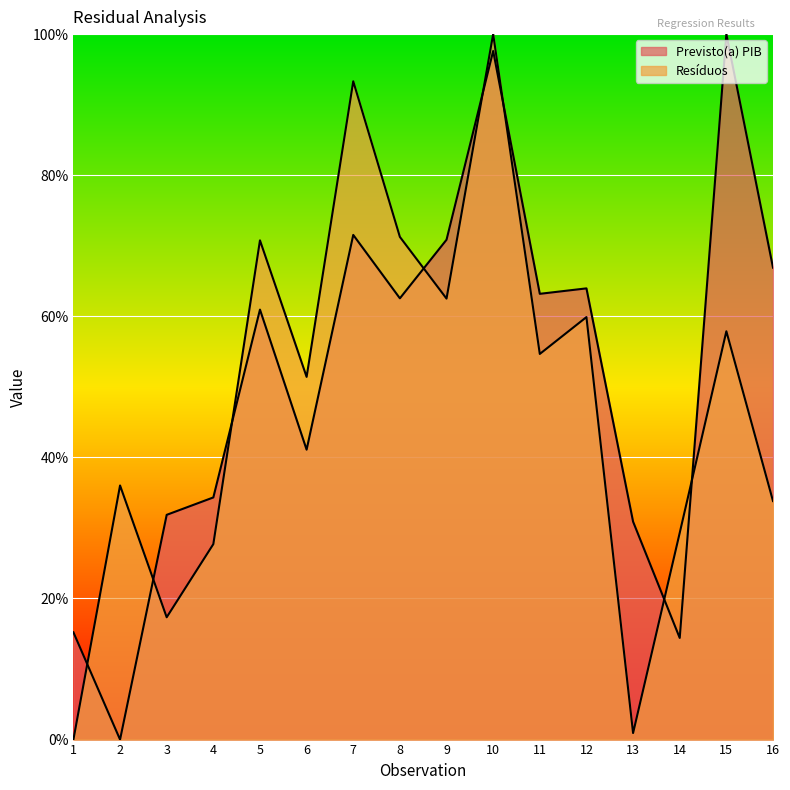

What is the difference between the maximum and minimum values?

100.0